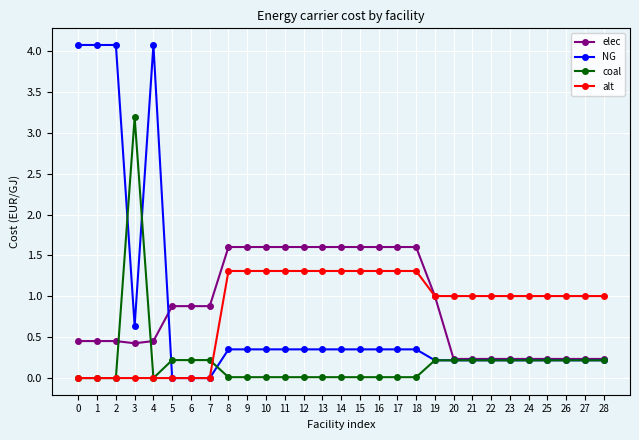

Is it true that elec equals 2.5 at 9?

False